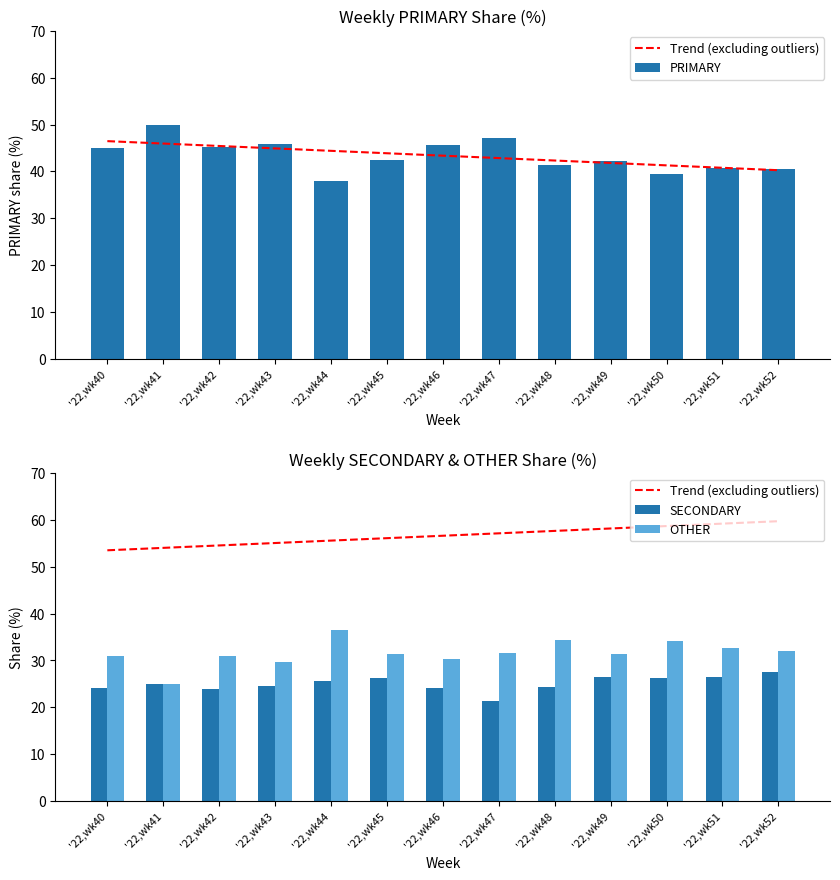

Does the chart contain stacked bars?

No